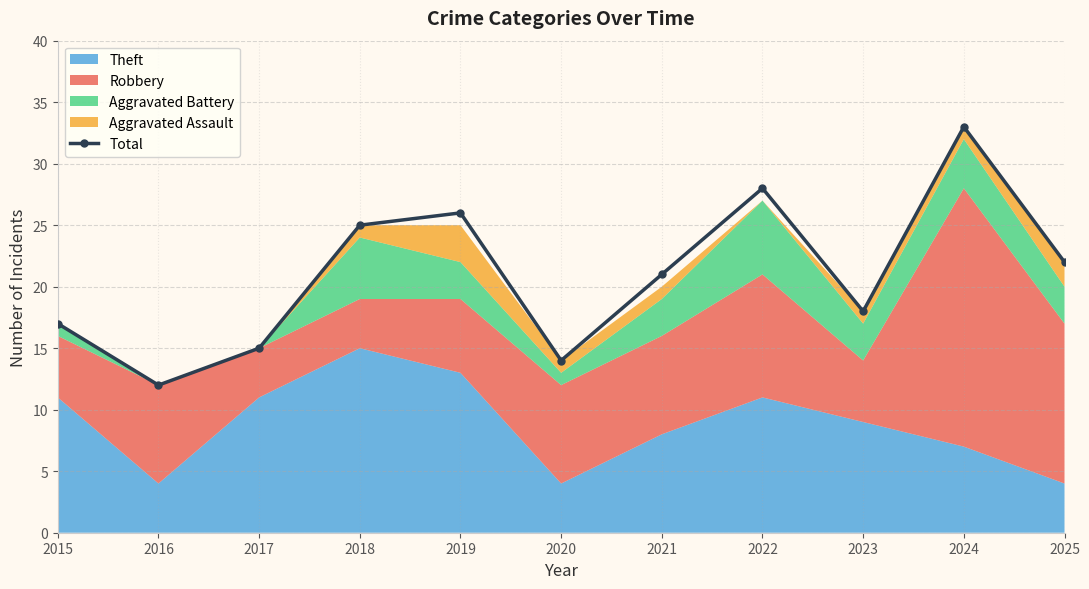

Where is the data nearest to the value 22?

2025